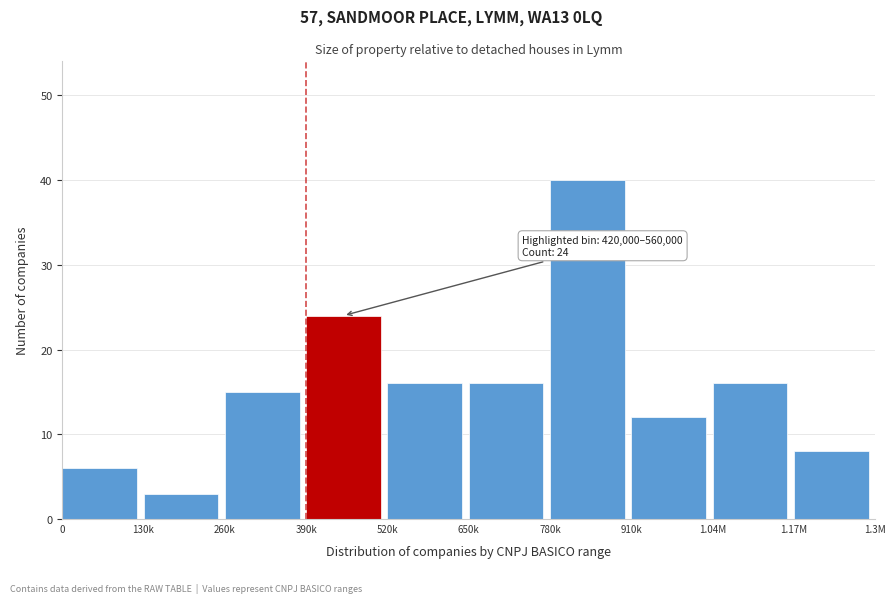

Reading right to left, list all the values displayed in this chart.

8	16	12	40	16	16	24	15	3	6